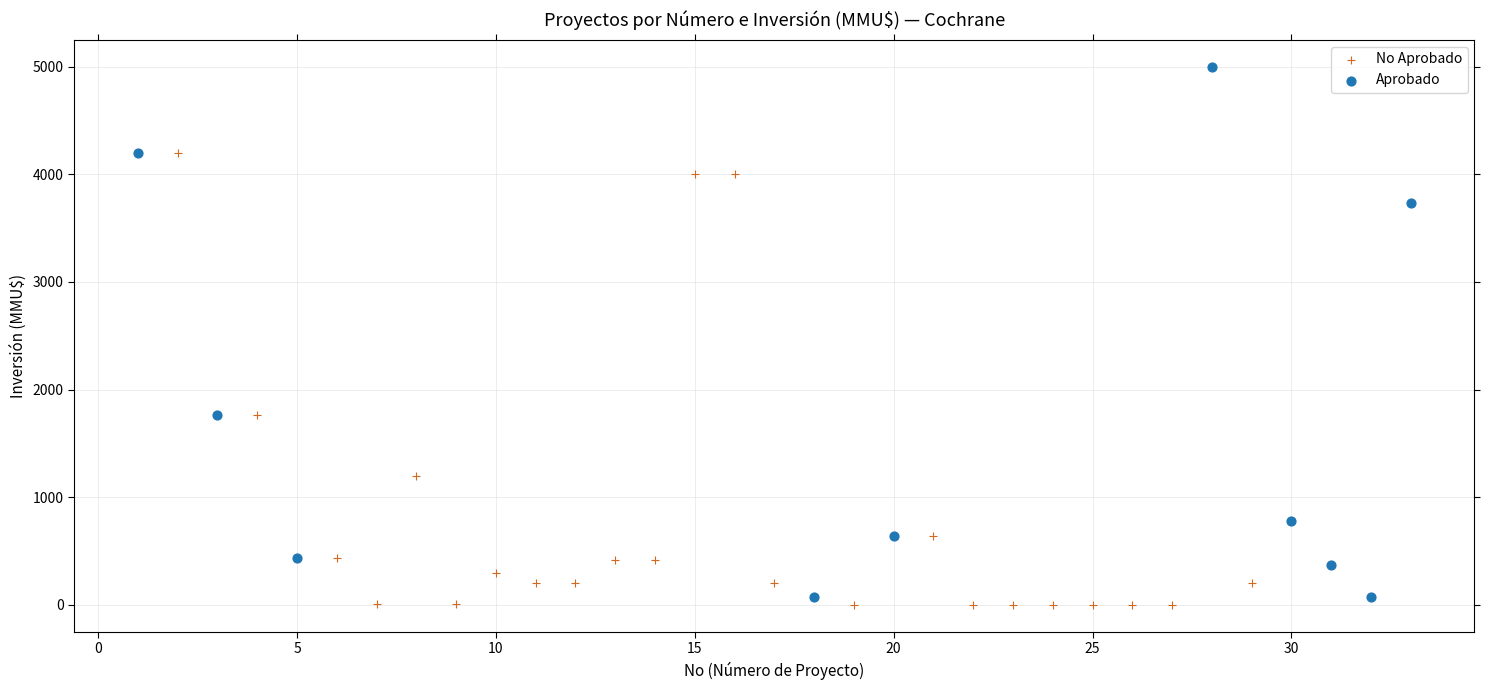

Which series has the largest Y range (max minus min)?

Aprobado